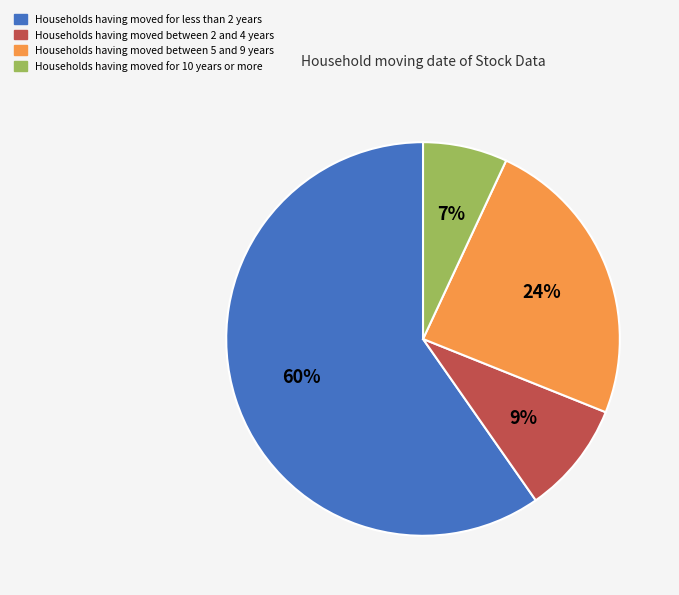

Does any single category account for the majority?

Yes